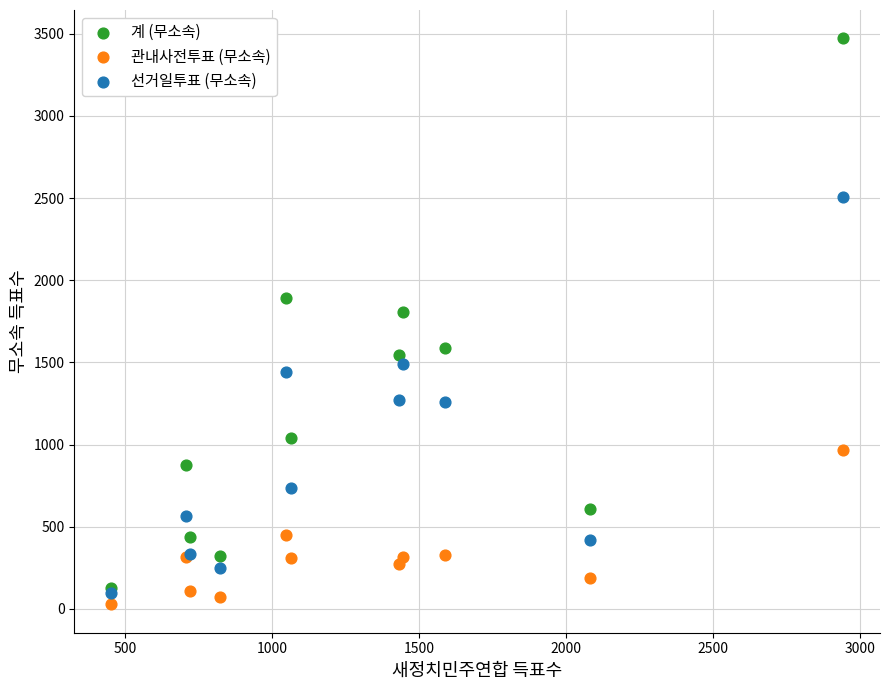

What are all the series names shown in the legend?

계 (무소속), 관내사전투표 (무소속), 선거일투표 (무소속)